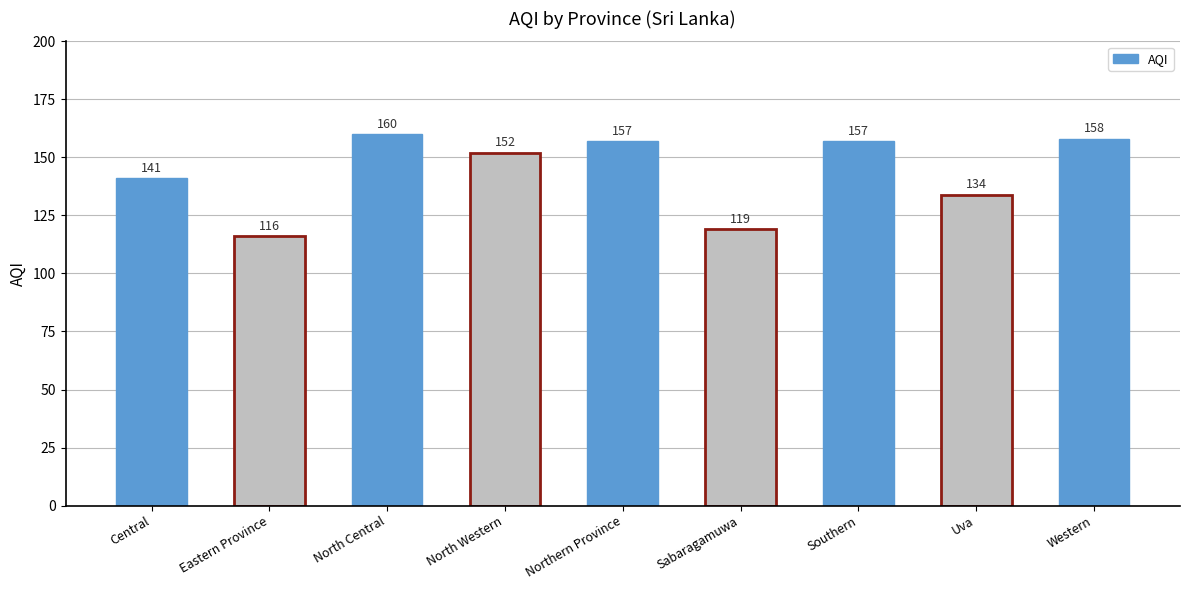

What is the approximate value at Eastern Province, to the nearest 5?

115